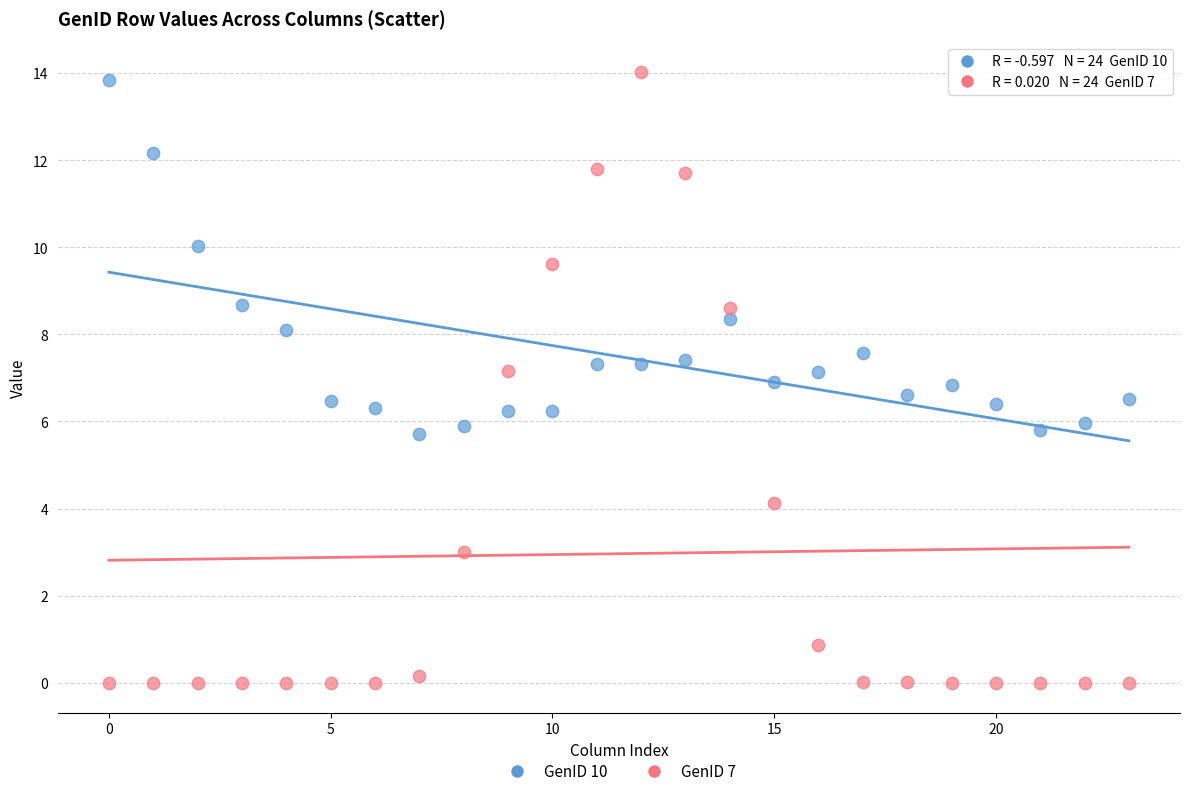

Across all data points, what is the range of Y values (max minus min)?

14.0